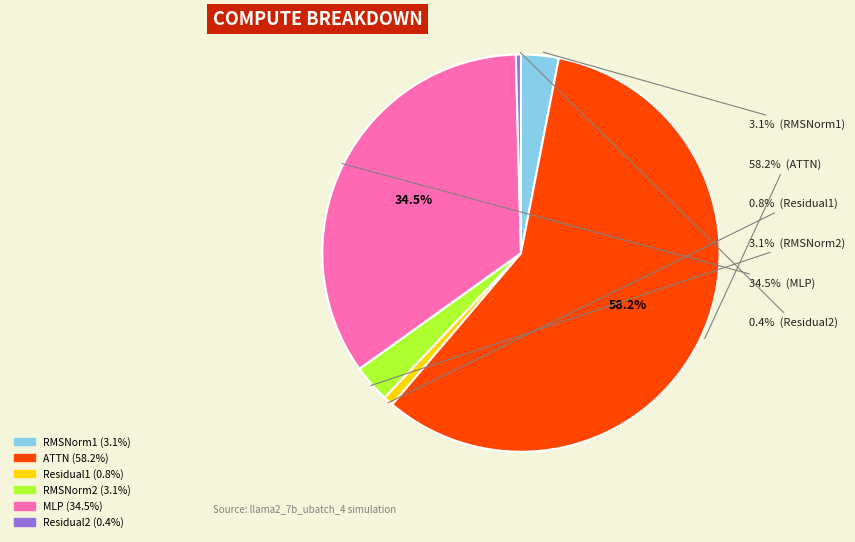

How many segments does this pie chart have?

6